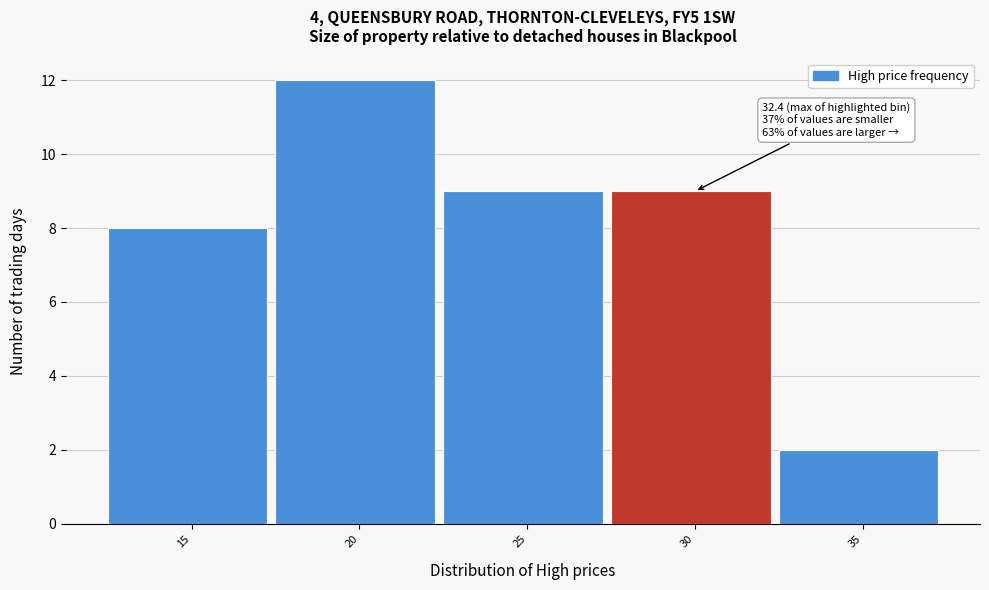

Reading right to left, what are all the values shown in this chart?

35=2	30=9	25=9	20=12	15=8